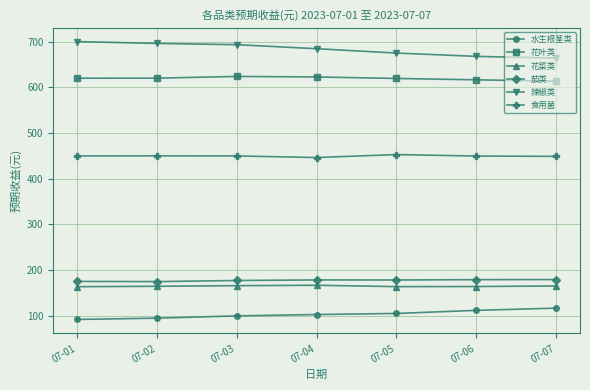

What is the difference between the 食用菌 values at 07-06 and 07-01?

0.2